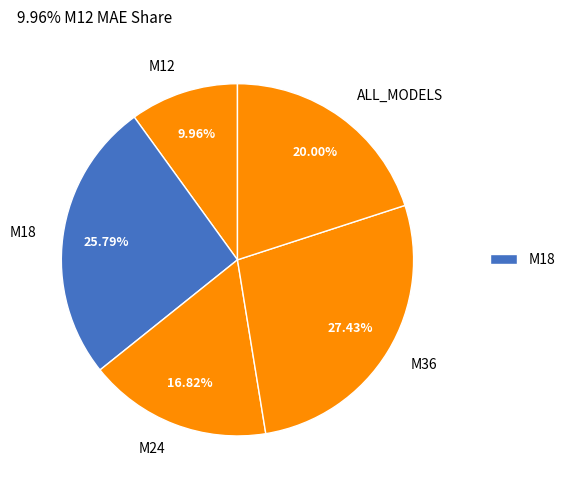

To the nearest percent, what is the average slice percentage?

20%